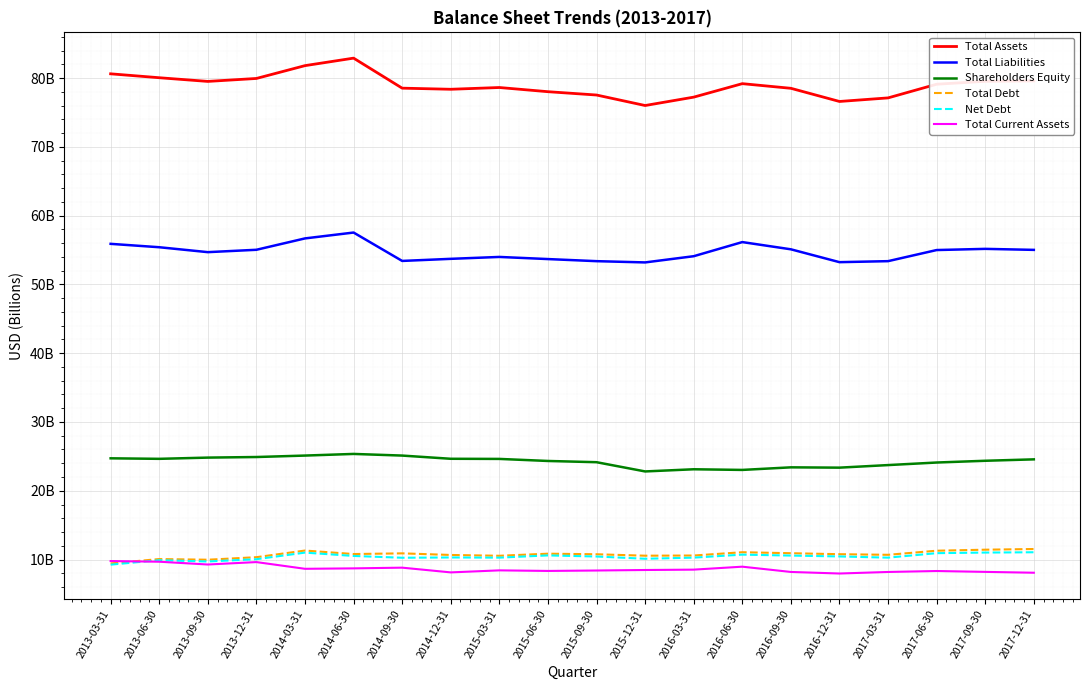

What are all the series names shown in the legend?

Total Assets, Total Liabilities, Shareholders Equity, Total Debt, Net Debt, Total Current Assets